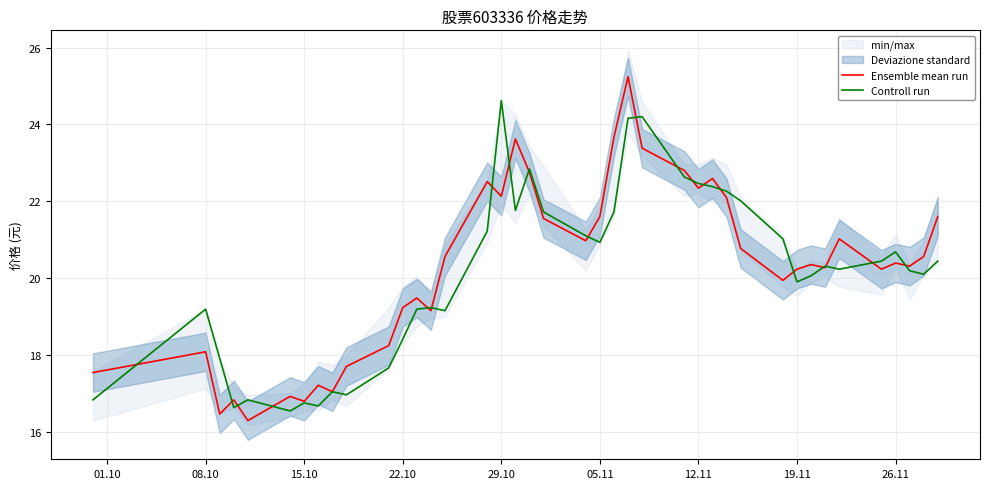

Which series has the largest total across all categories?

Ensemble mean run